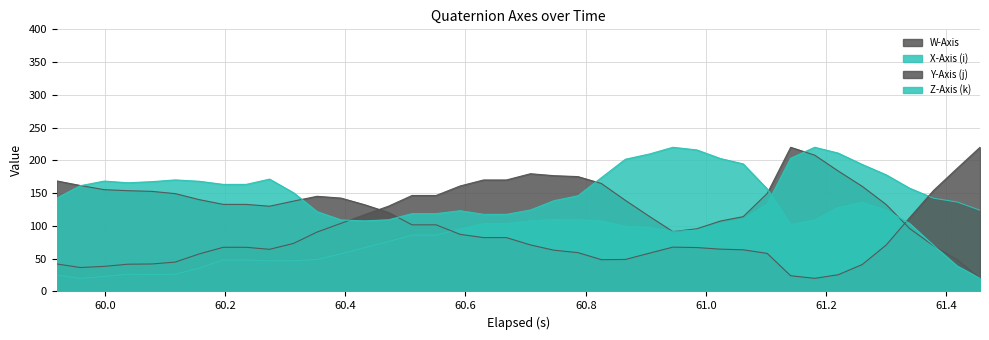

What is the maximum value for Z-Axis (k)?

220.0